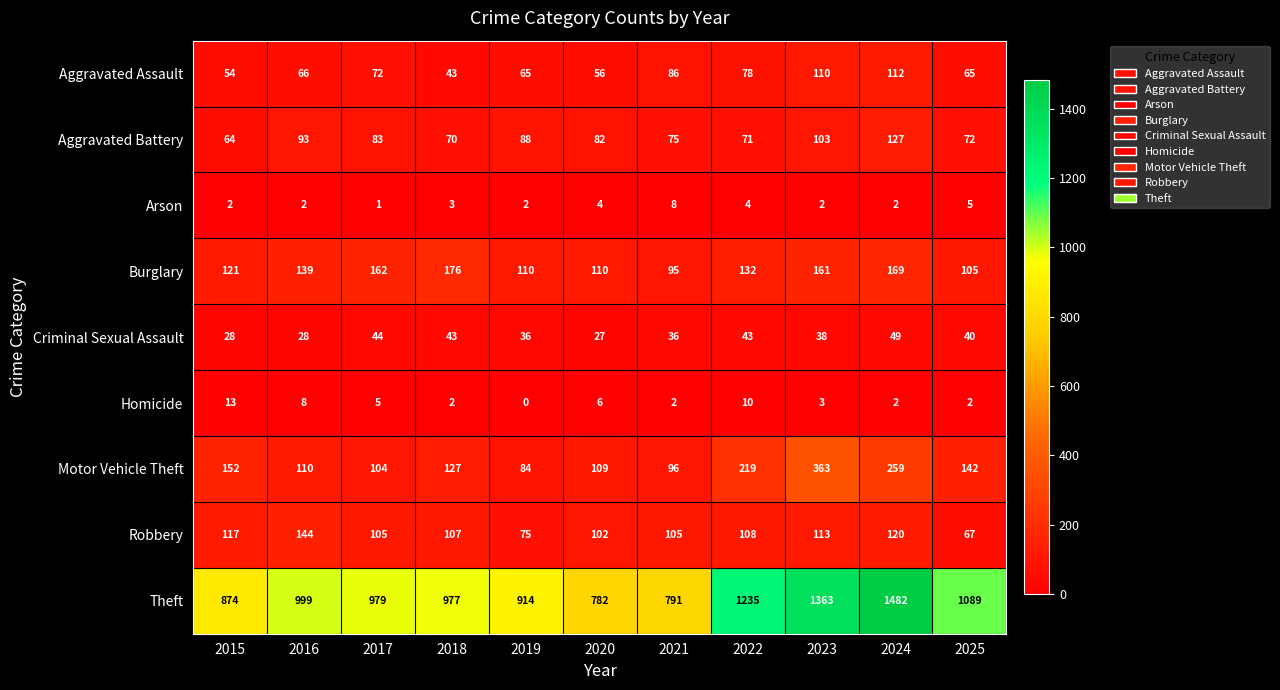

What is the total value across all series at 2025?

1587